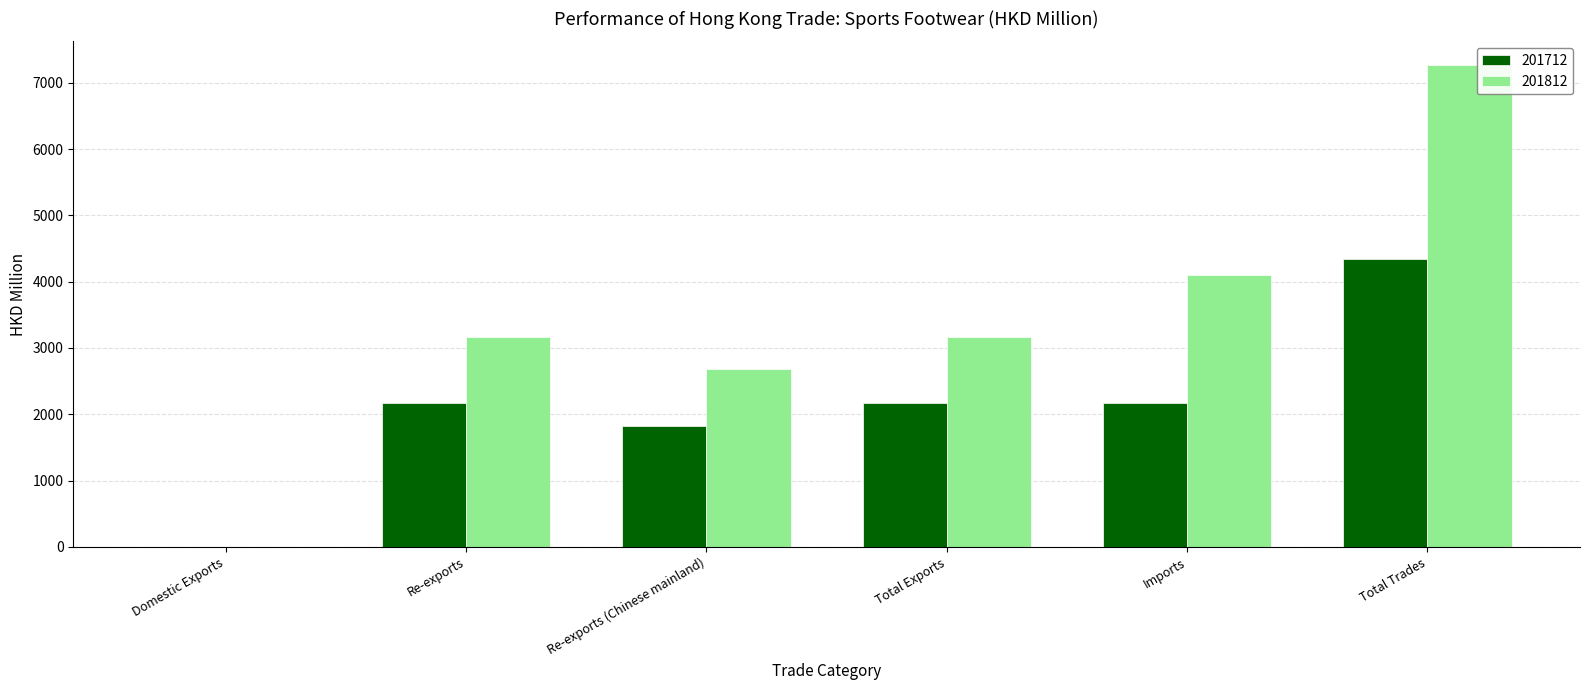

What is the sum of all 201812 values?

20379.4